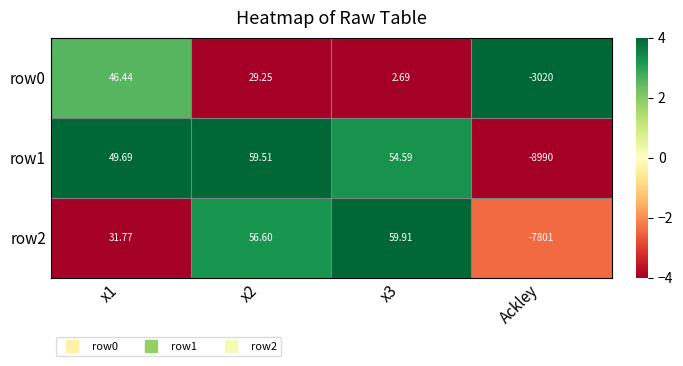

How many data points in row2 are less than 56?

2